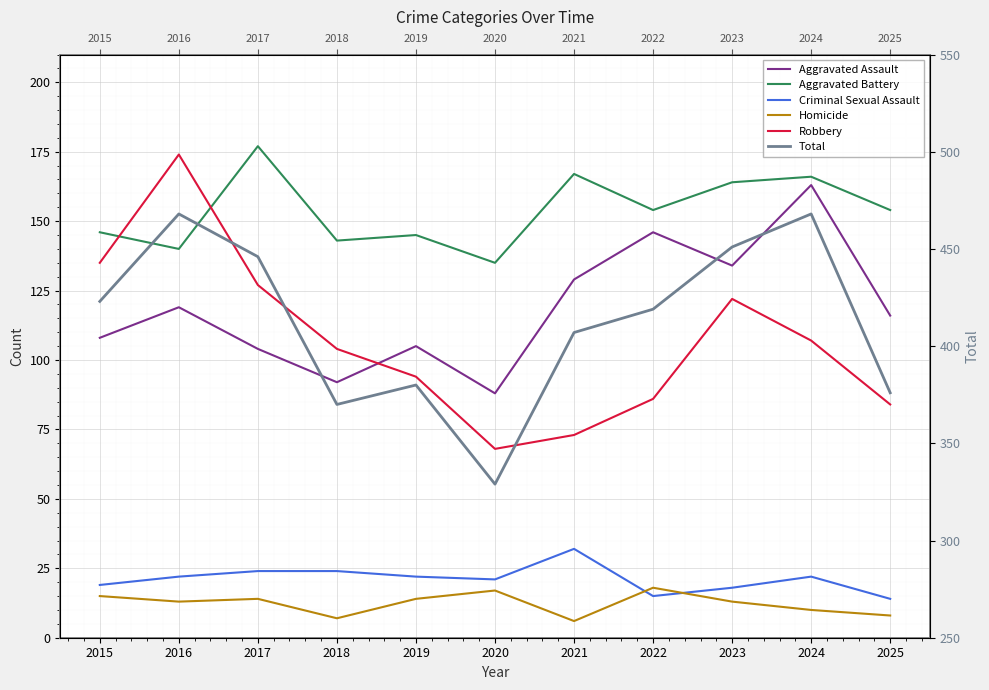

Reading left to right, transcribe all the data shown in this chart.

Aggravated Assault: 108	119	104	92	105	88	129	146	134	163	116
Aggravated Battery: 146	140	177	143	145	135	167	154	164	166	154
Criminal Sexual Assault: 19	22	24	24	22	21	32	15	18	22	14
Homicide: 15	13	14	7	14	17	6	18	13	10	8
Robbery: 135	174	127	104	94	68	73	86	122	107	84
Total: 423	468	446	370	380	329	407	419	451	468	376